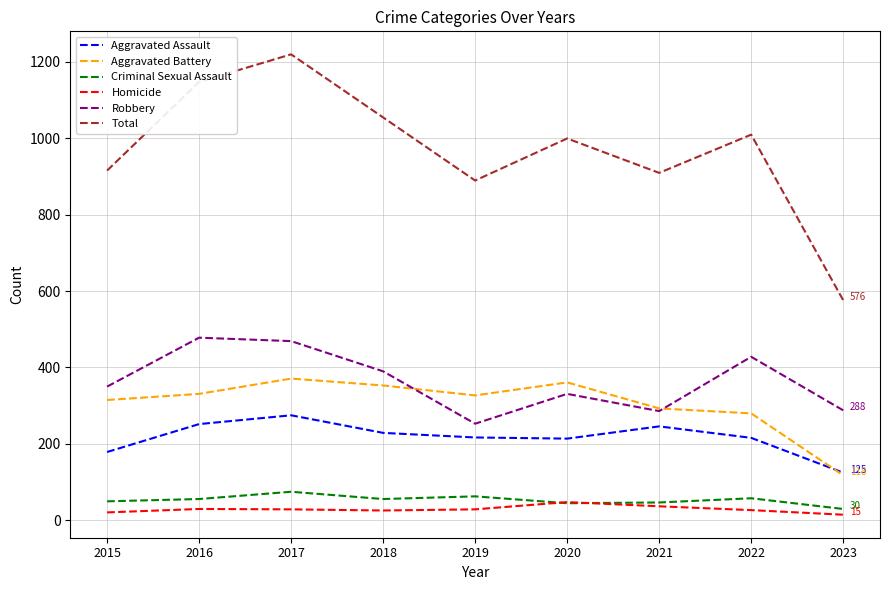

In Homicide, how many points are higher than both neighbors (excluding endpoints)?

2